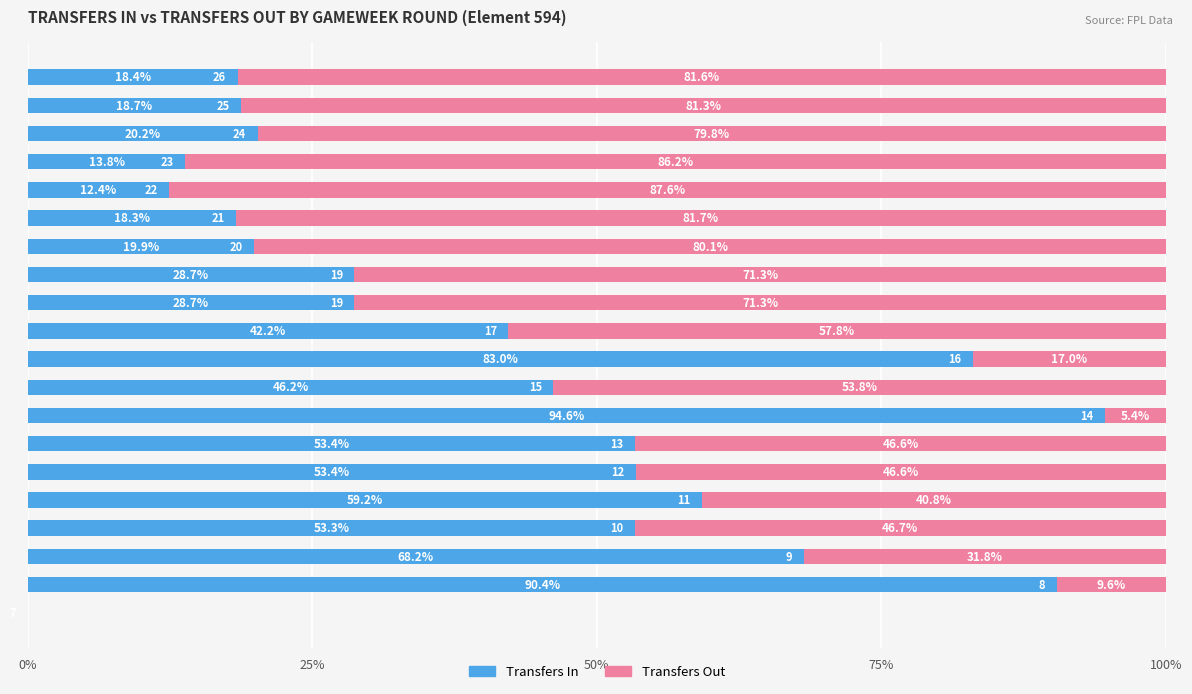

How many data points does each series have?

20